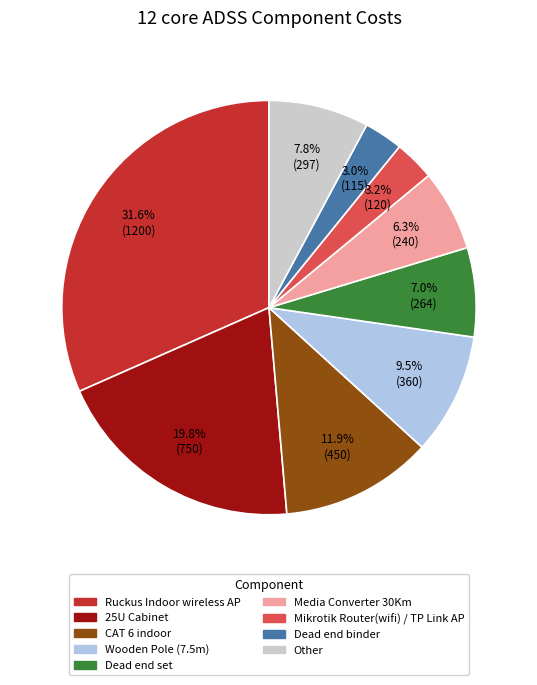

Count the number of slices in the pie.

9